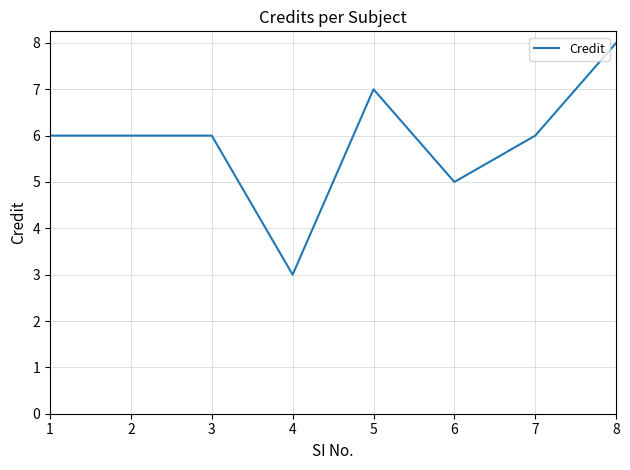

How many lines are shown in the chart?

1